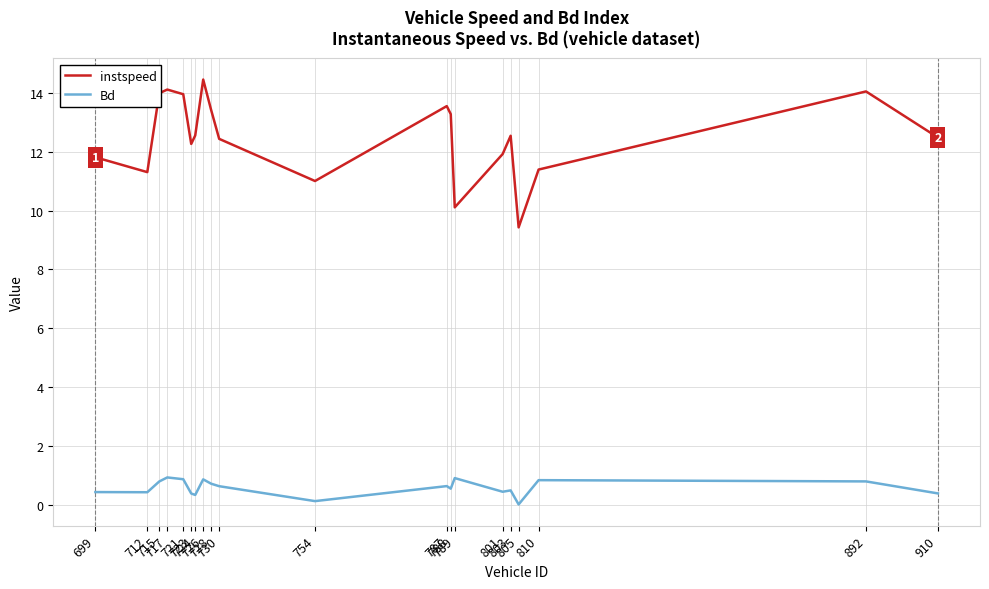

True or false: Bd and instspeed cross at least once.

False